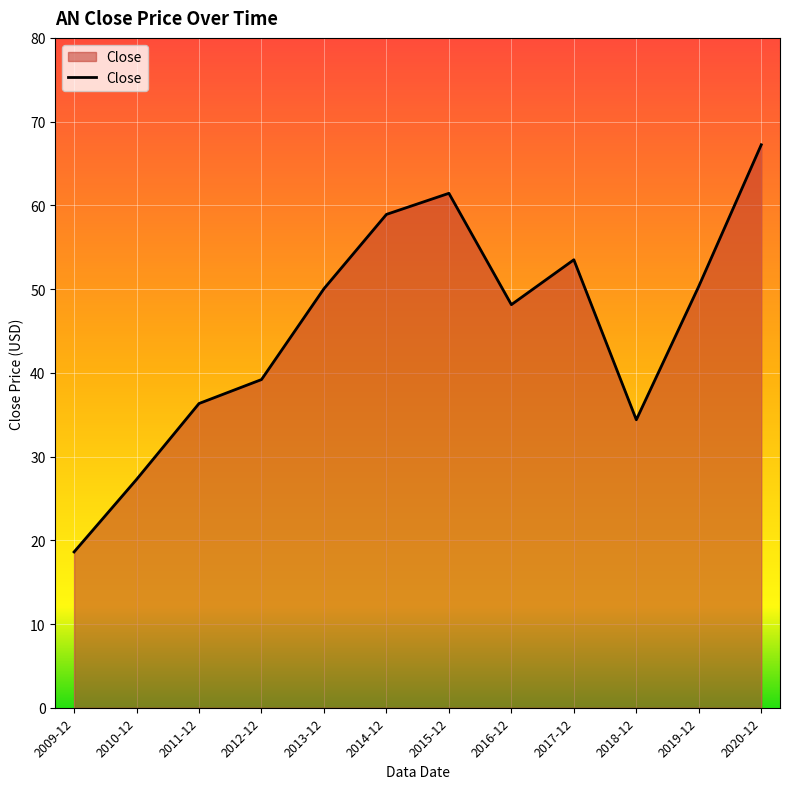

The value at 2017-12 is 53.5. True or false?

True